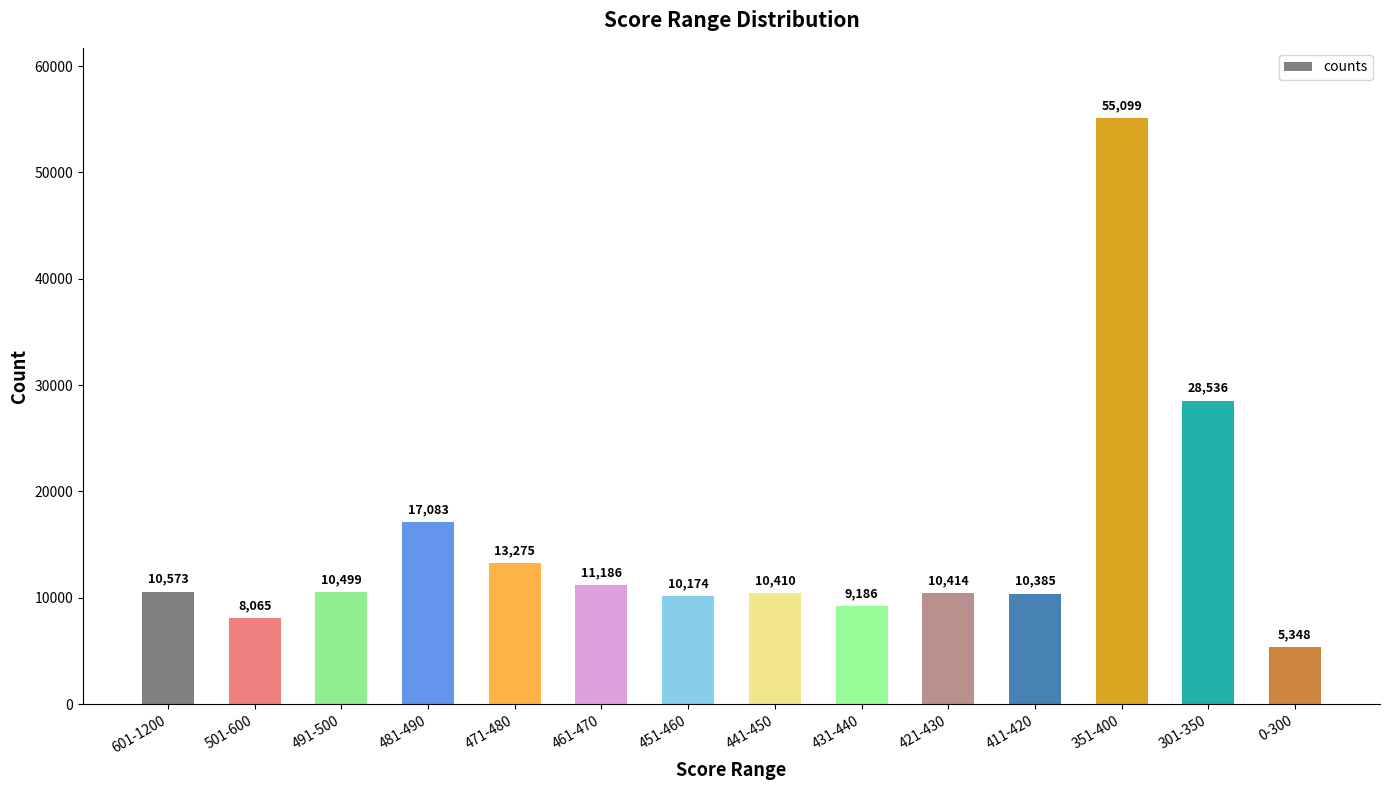

What is the value of the 11th bar from the left?

10385